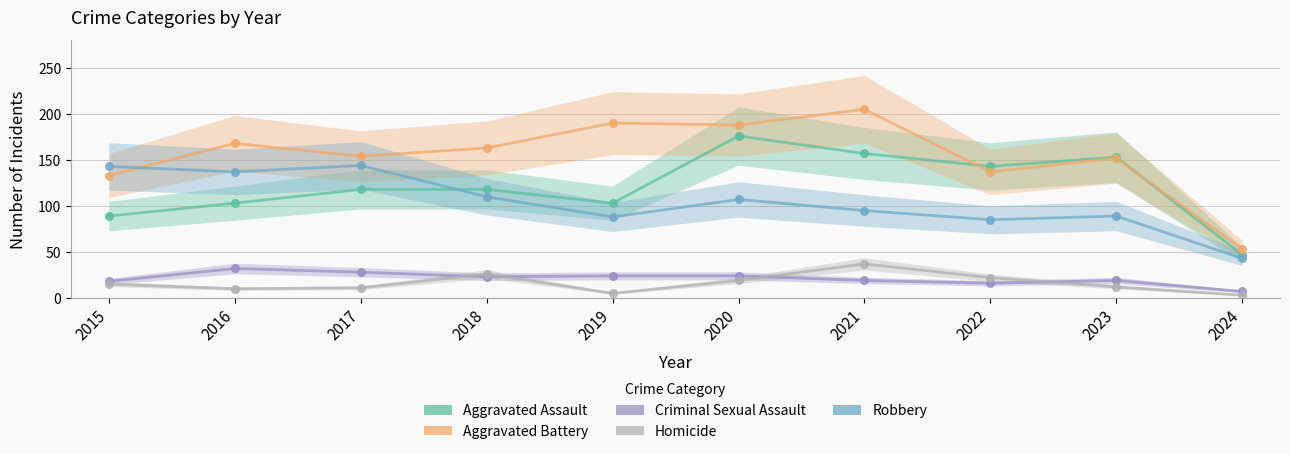

At how many categories does at least one series exceed 22?

10